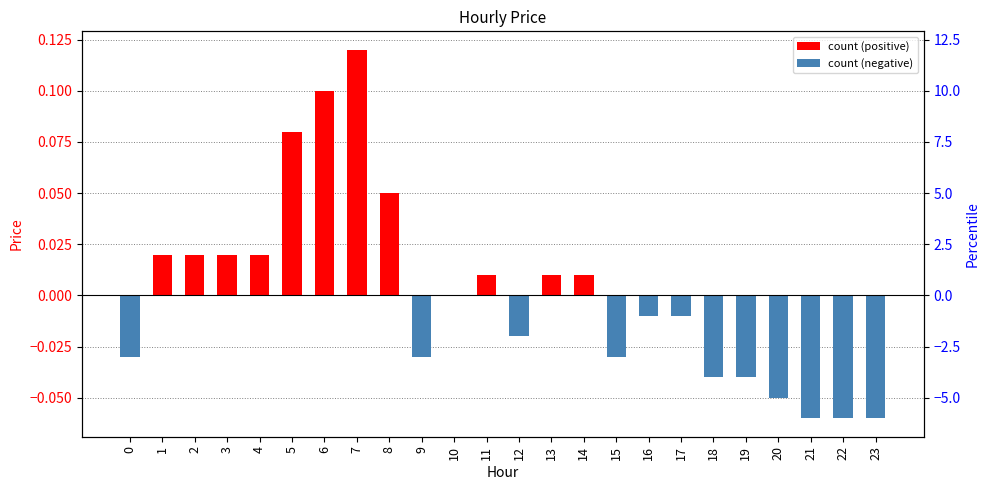

Reading right to left, extract all data points from this chart.

23=-0.1	22=-0.1	21=-0.1	20=-0.1	19=-0.0	18=-0.0	17=-0.0	16=-0.0	15=-0.0	14=0.0	13=0.0	12=-0.0	11=0.0	10=0.0	9=-0.0	8=0.1	7=0.1	6=0.1	5=0.1	4=0.0	3=0.0	2=0.0	1=0.0	0=-0.0